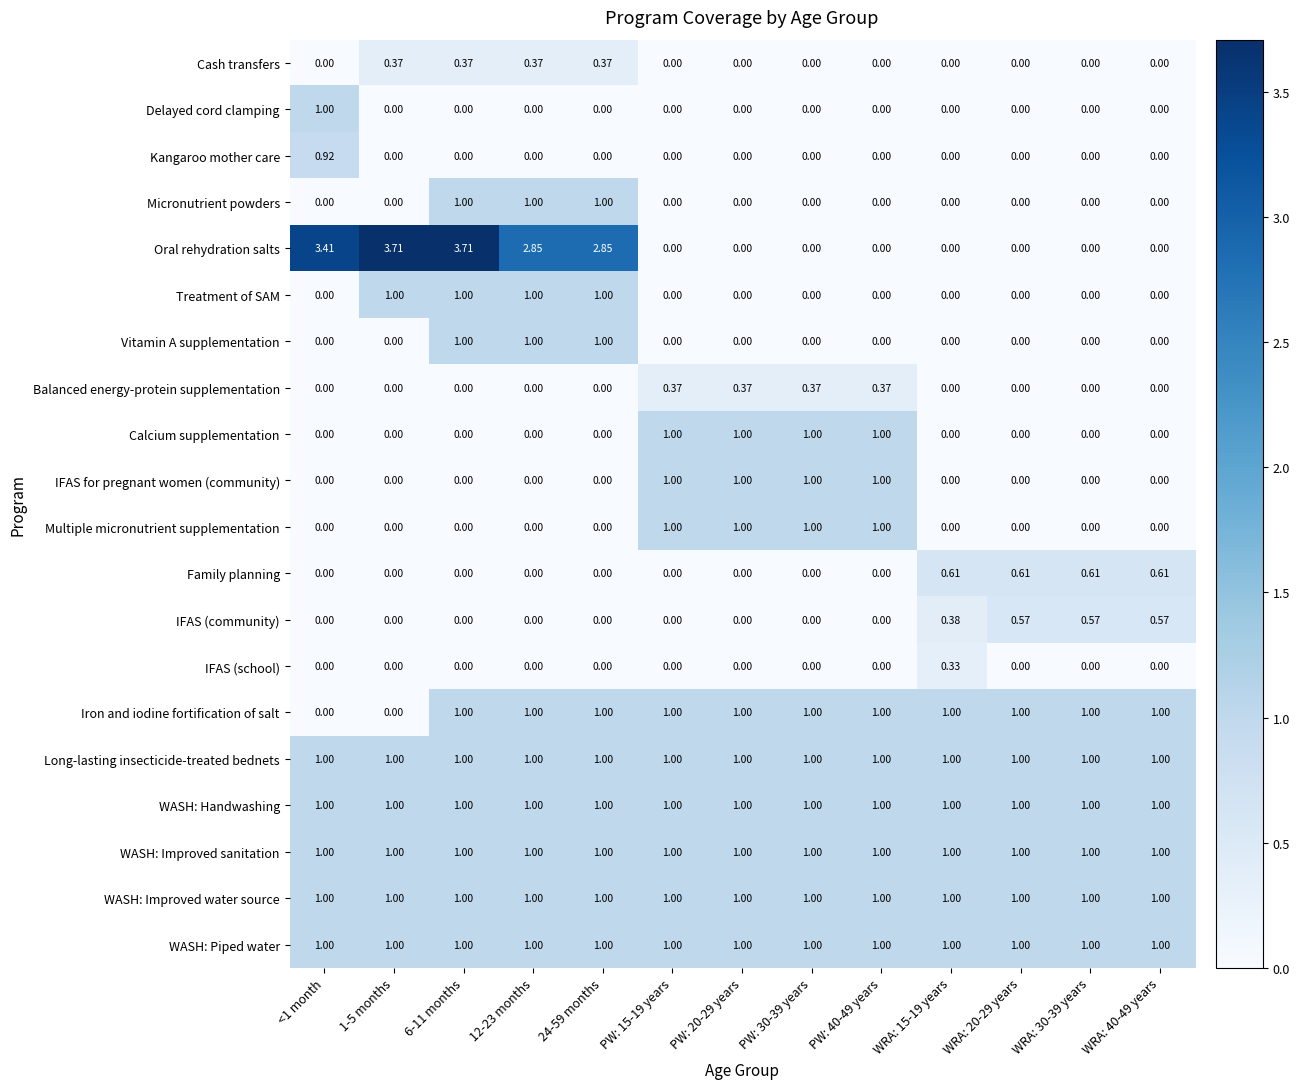

Which series has the widest spread of values?

Oral rehydration salts